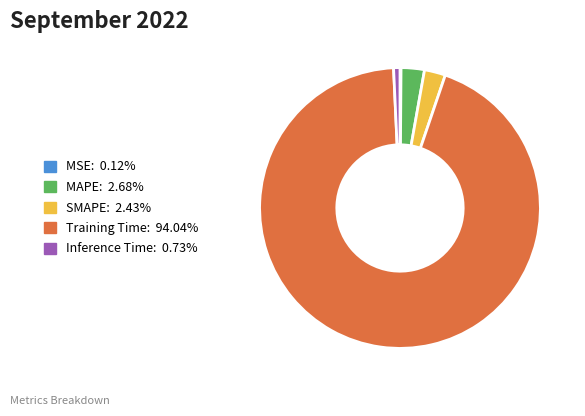

Does any single category account for the majority?

Yes